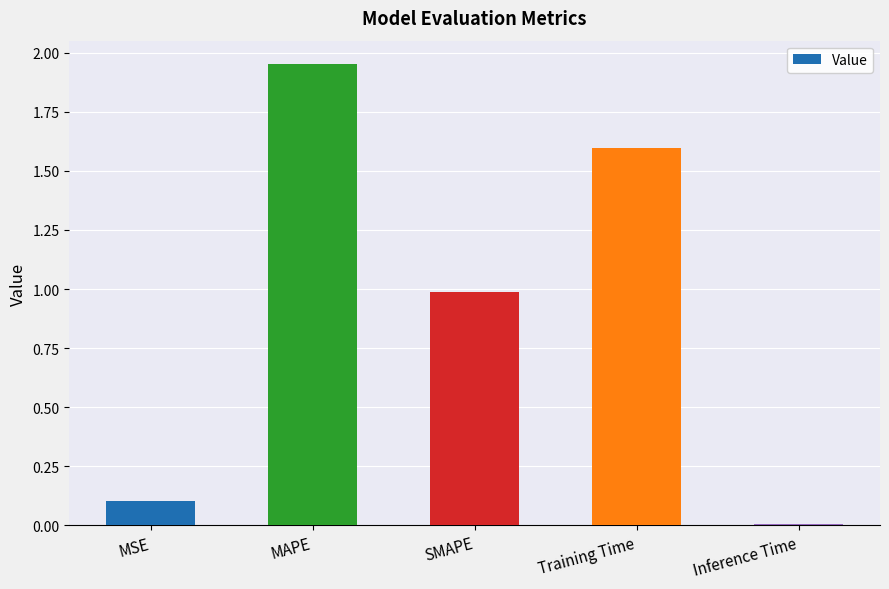

The value at Training Time is 1.6. True or false?

True